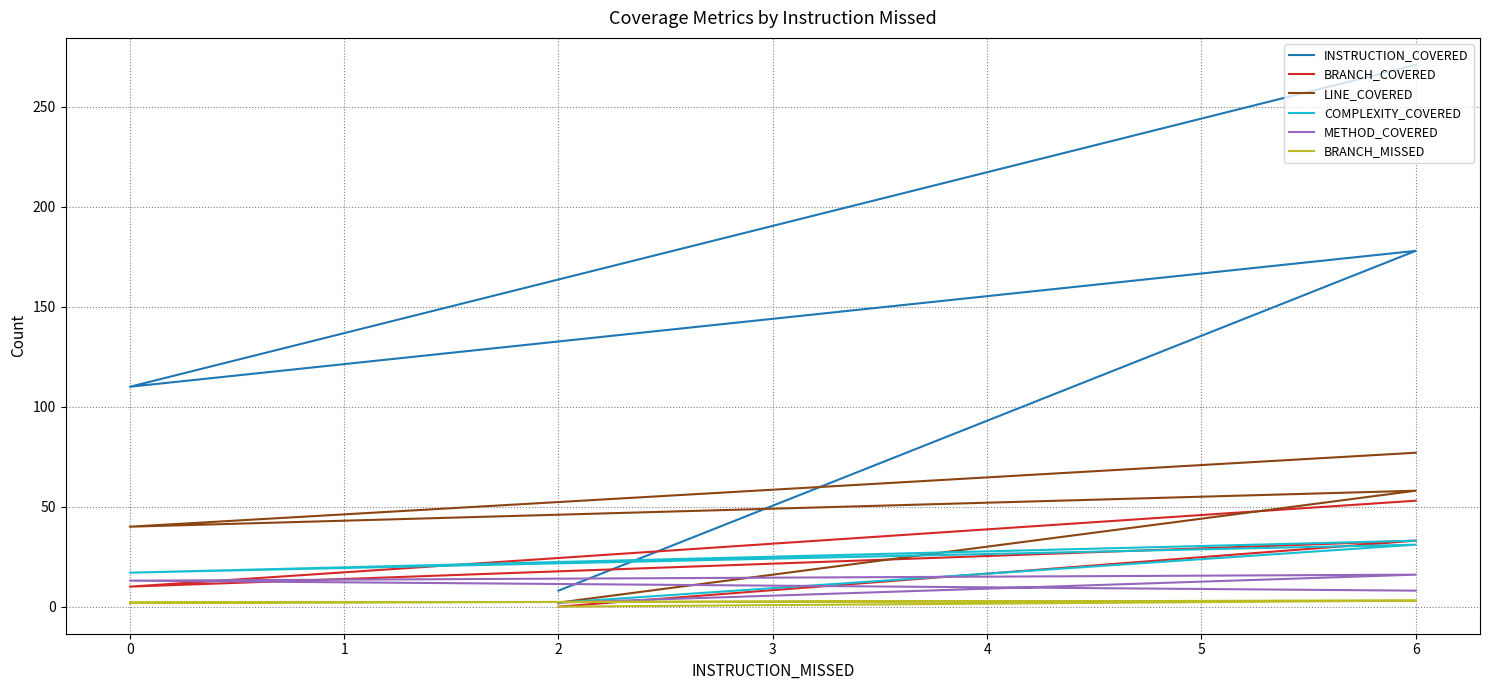

At 2, list the series in order from largest to smallest.

INSTRUCTION_COVERED, LINE_COVERED, COMPLEXITY_COVERED, METHOD_COVERED, BRANCH_COVERED, BRANCH_MISSED